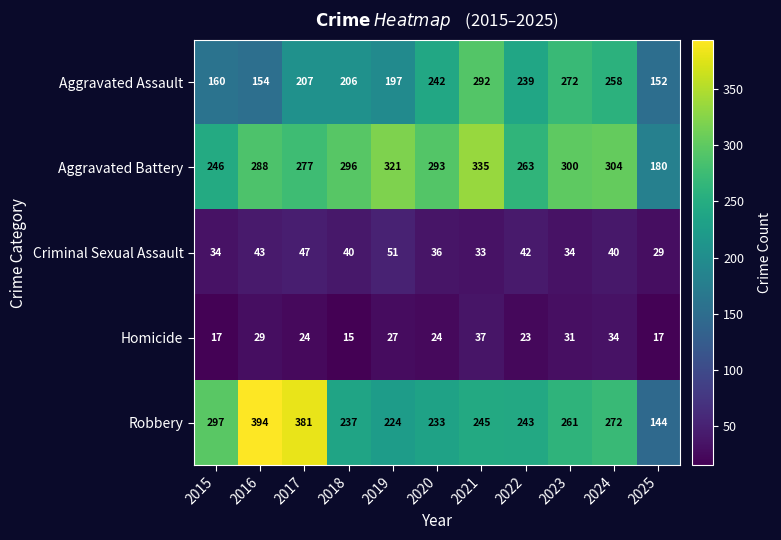

Is it true that Aggravated Battery equals 421 at 2022?

False